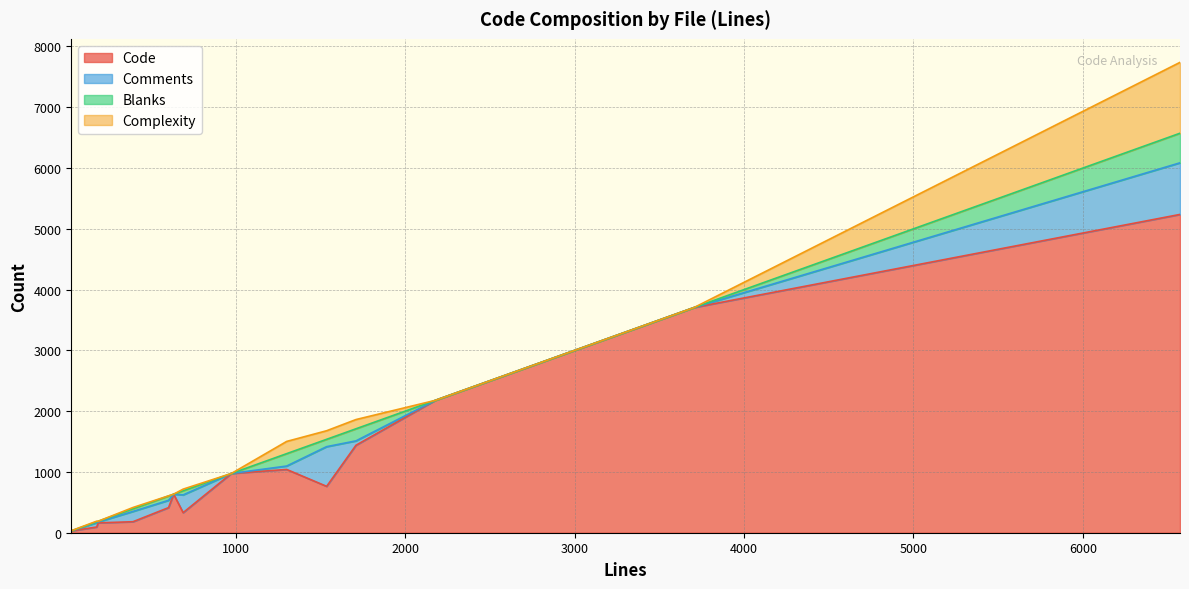

Between 1537 and 394, which is larger?

1537